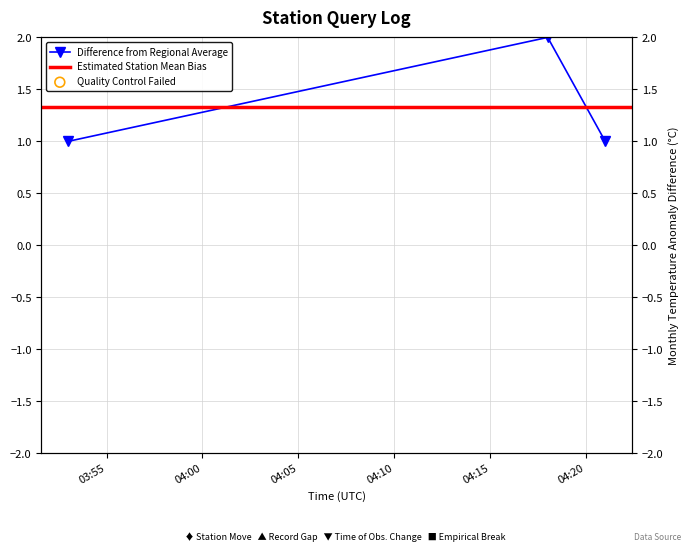

What is the change in value from 2019-09-02 04:18:00 to 2019-09-02 04:21:00?

-1